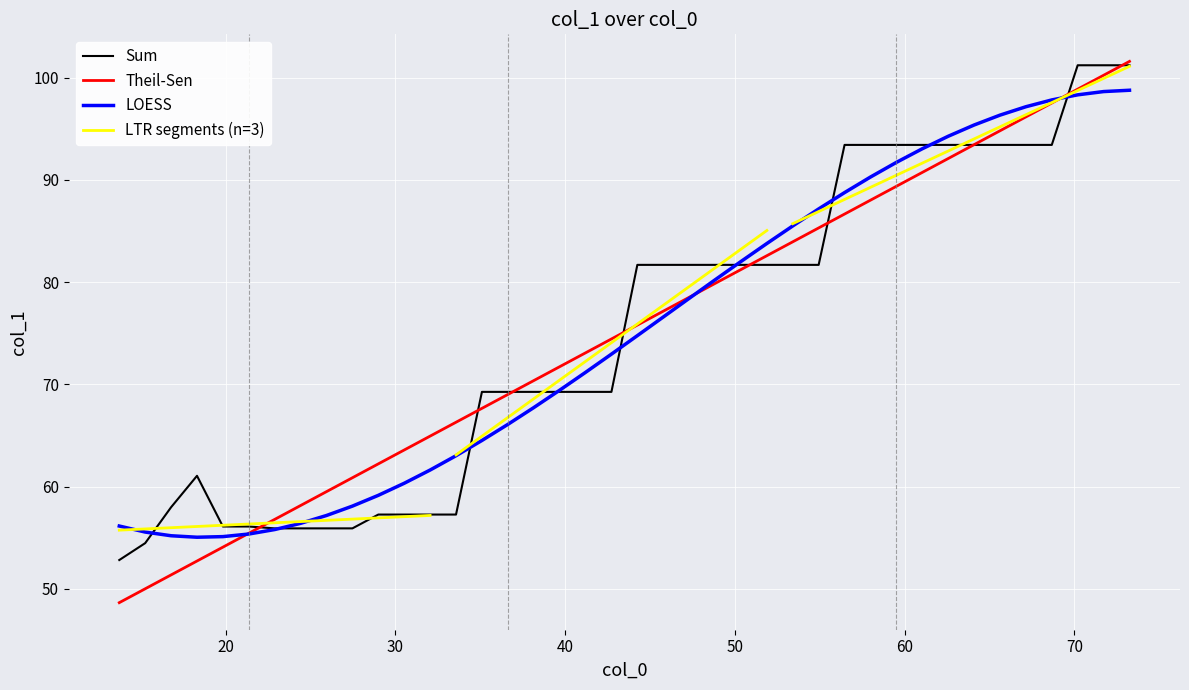

Count the number of categories in the chart.

40